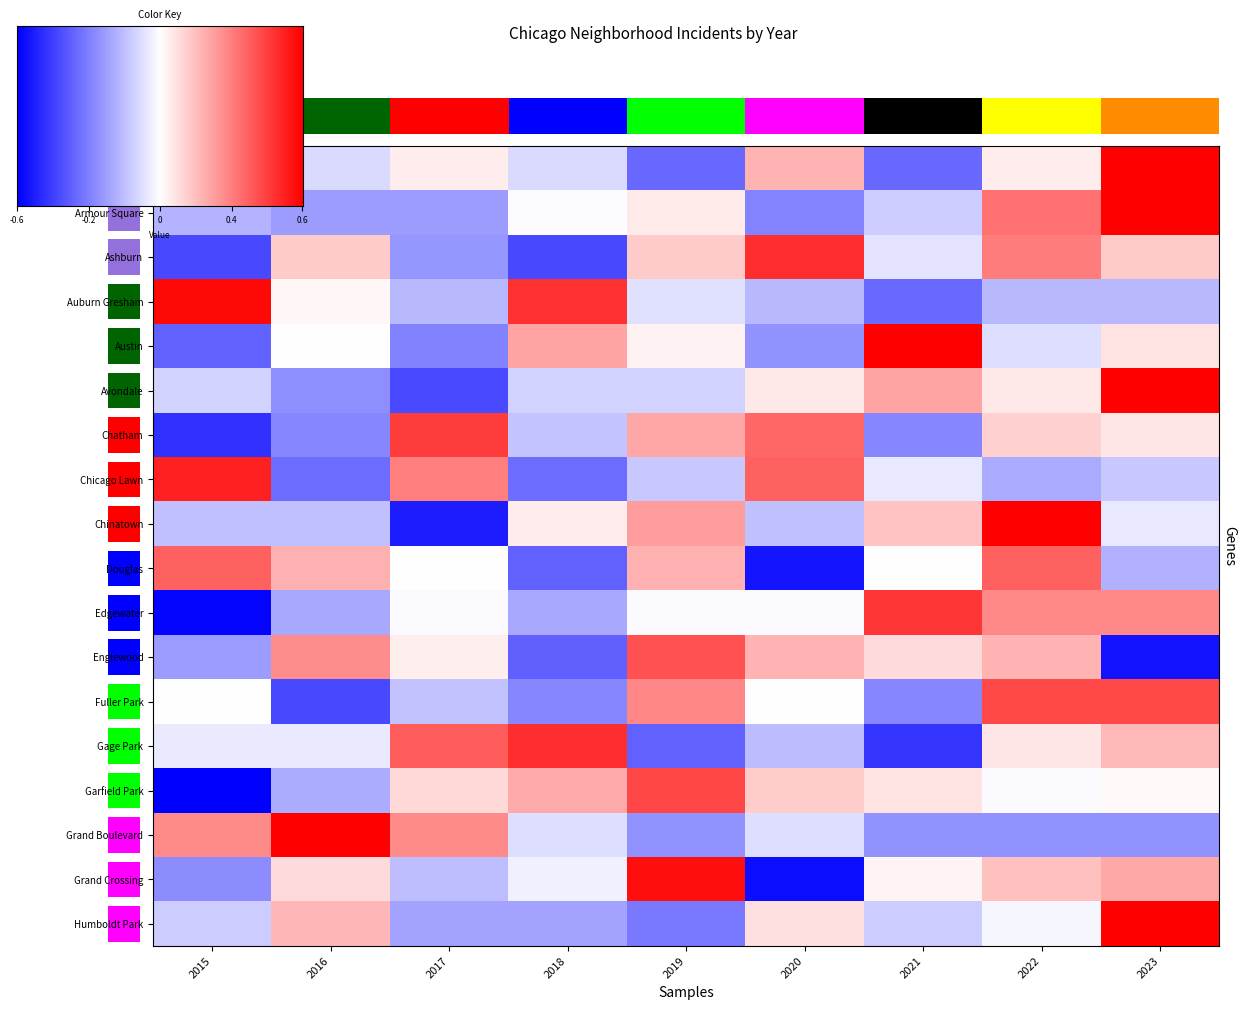

At how many categories does at least one series exceed 0?

9